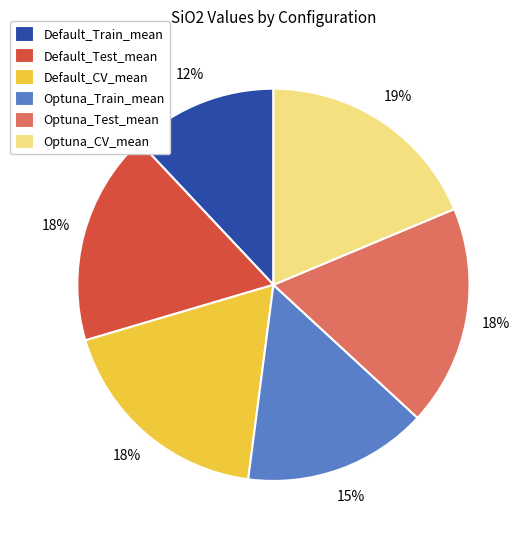

Which category has the smallest portion of the pie?

Default_Train_mean